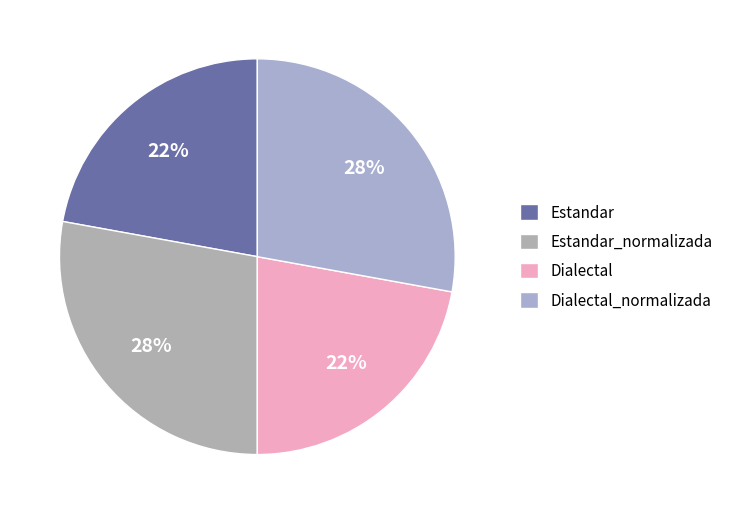

How many slices are in this pie chart?

4